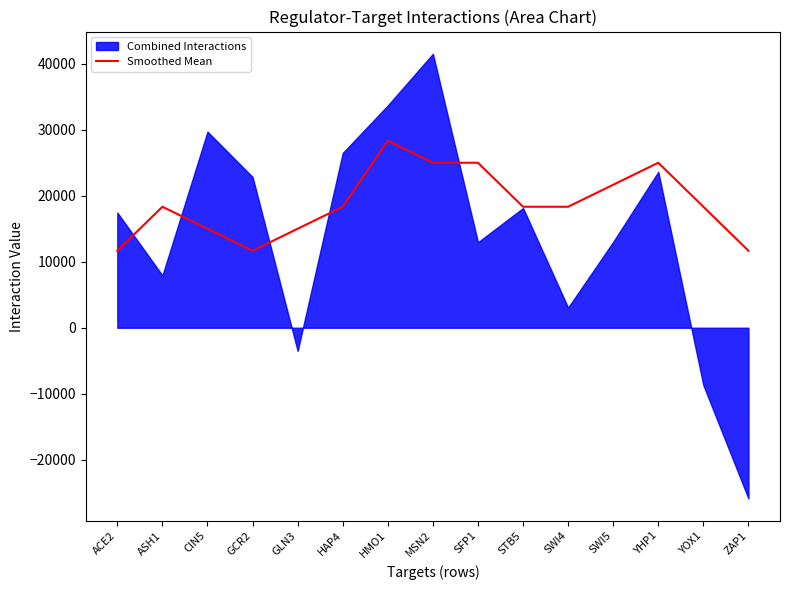

The value of Smoothed Mean at YOX1 is 4293.1. True or false?

False